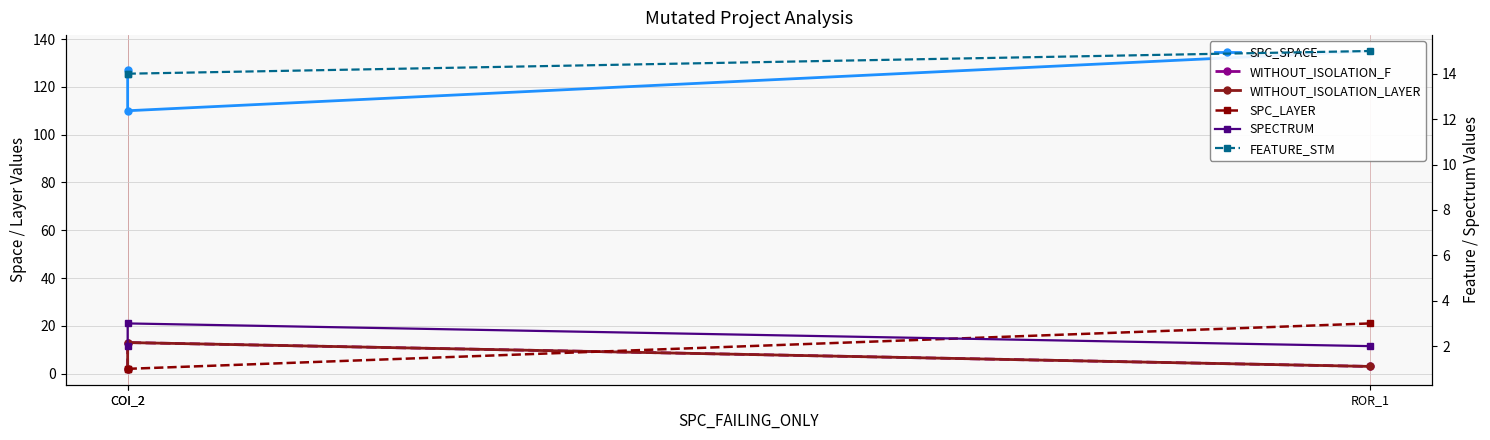

What is the average value of the FEATURE_STM series?

14